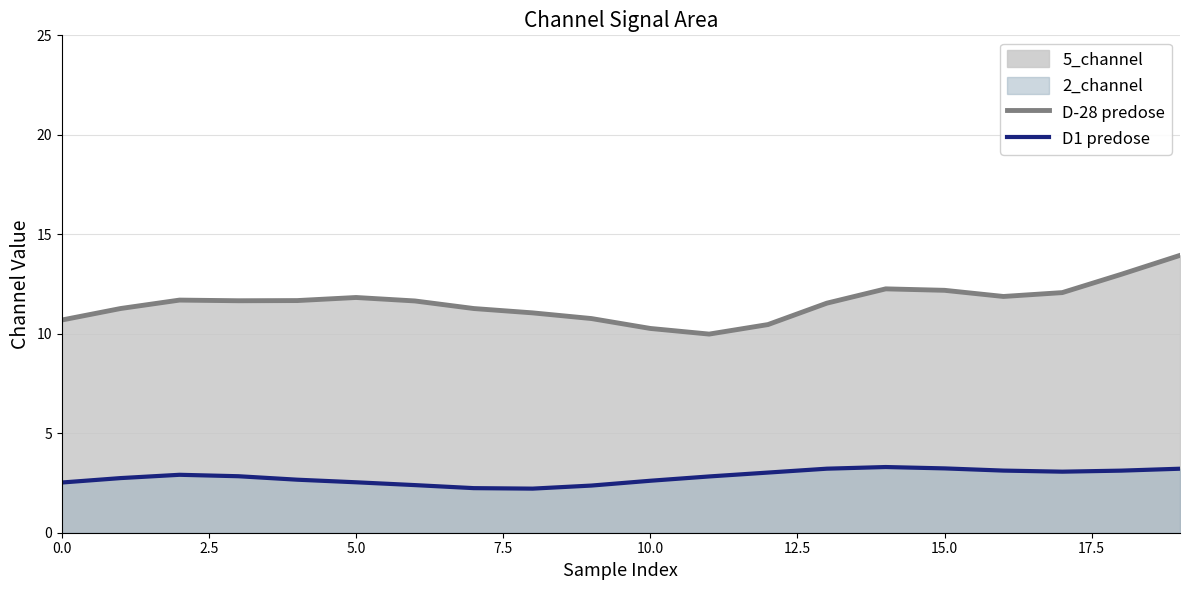

True or false: D-28 predose and D1 predose cross at least once.

False